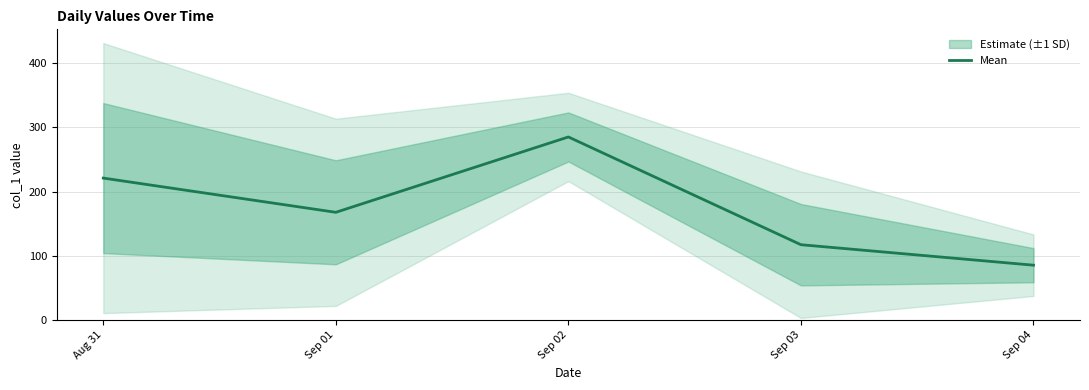

Is it true that the value at Sep 02 is 284.9?

True